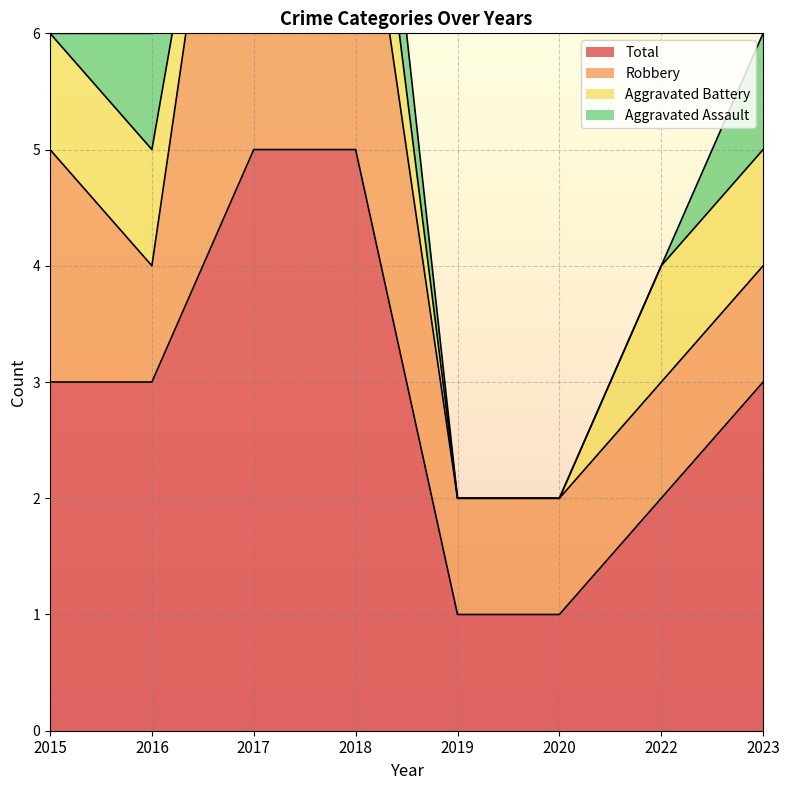

True or false: Robbery and Aggravated Battery intersect in this chart.

False